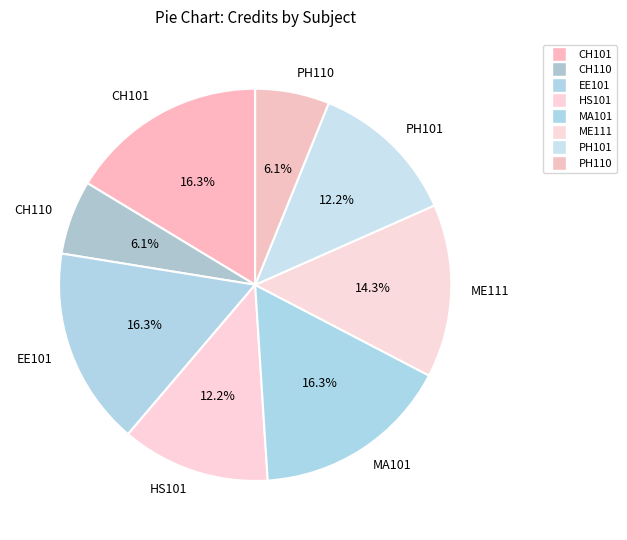

Does HS101 account for over 50% of the chart?

No